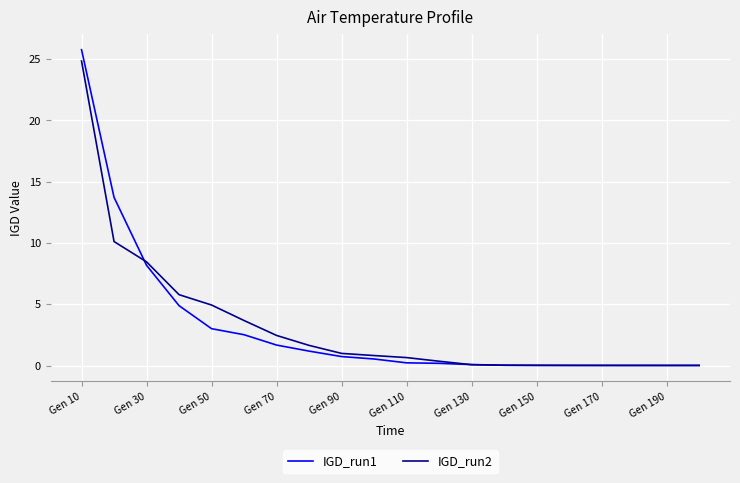

Rank the series by their maximum value, from highest to lowest.

IGD_run1, IGD_run2